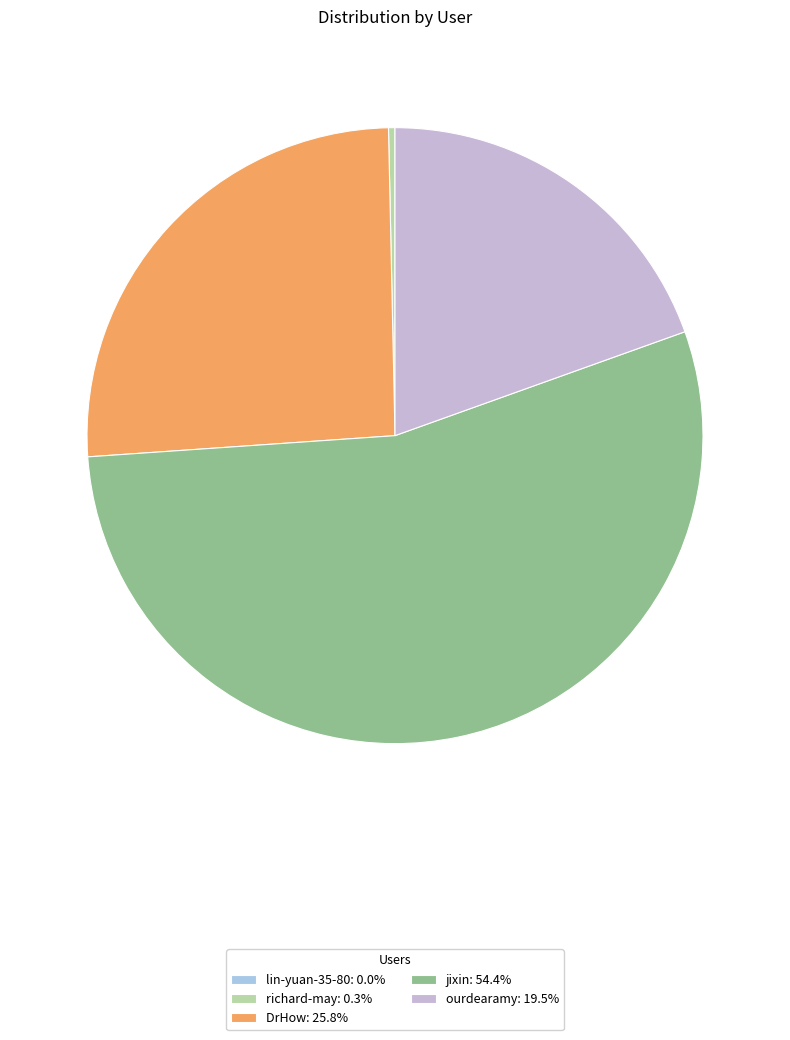

To the nearest percent, what is the difference between the ourdearamy and jixin slice percentages?

35%